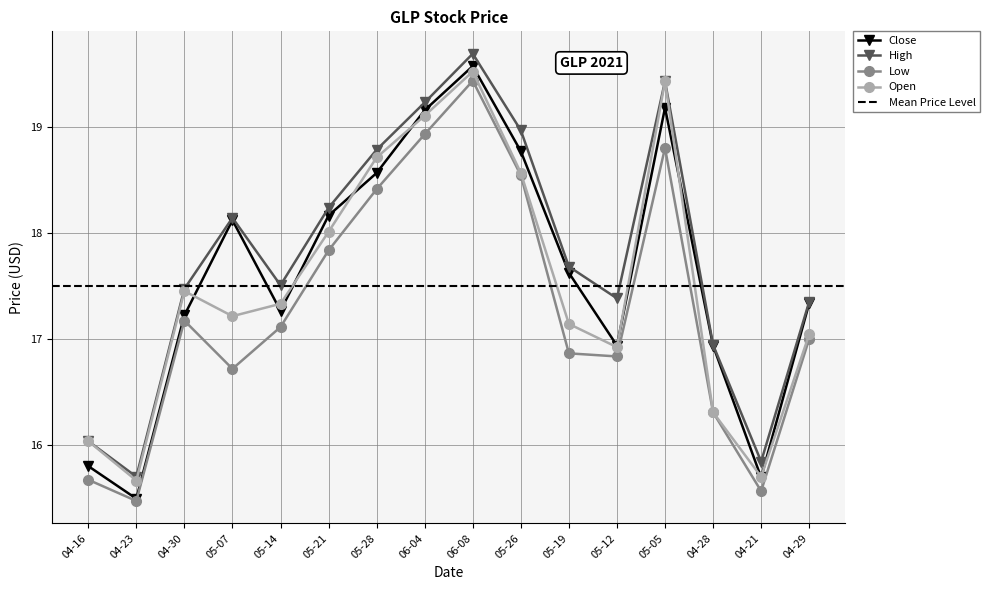

Where is the first local minimum for High?

04-23